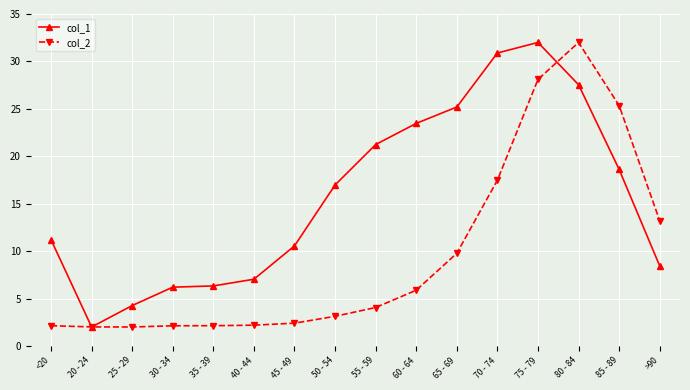

What is the label of the 10th point from the right?

45 - 49